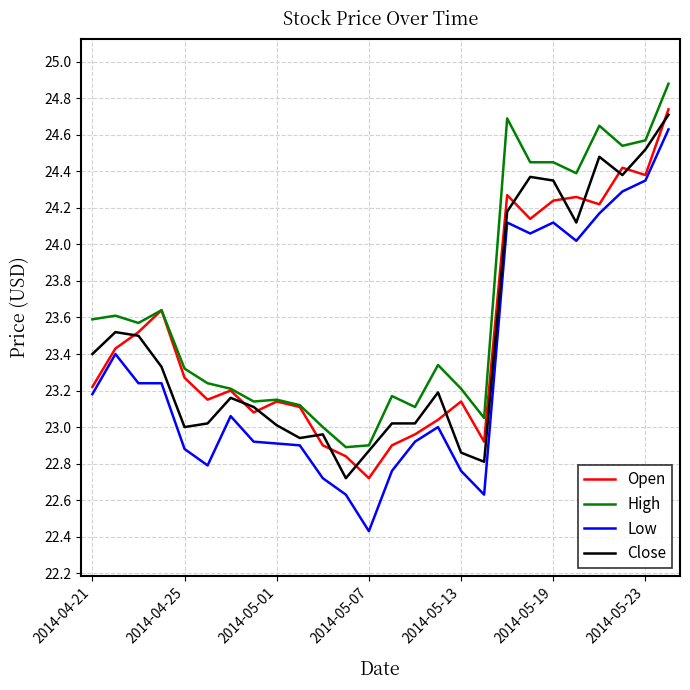

Which series has the largest range (max minus min)?

Low